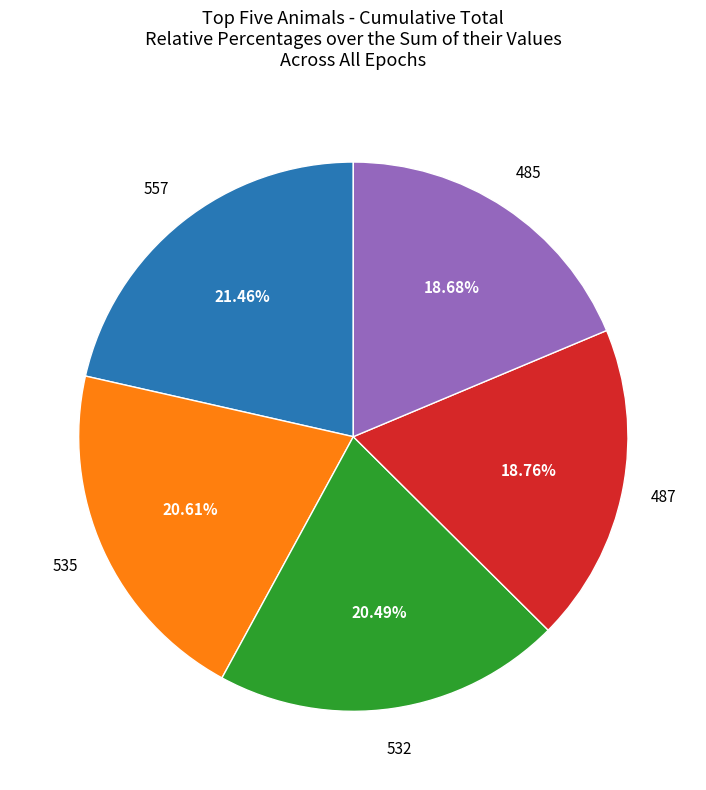

Does any single category account for the majority?

No